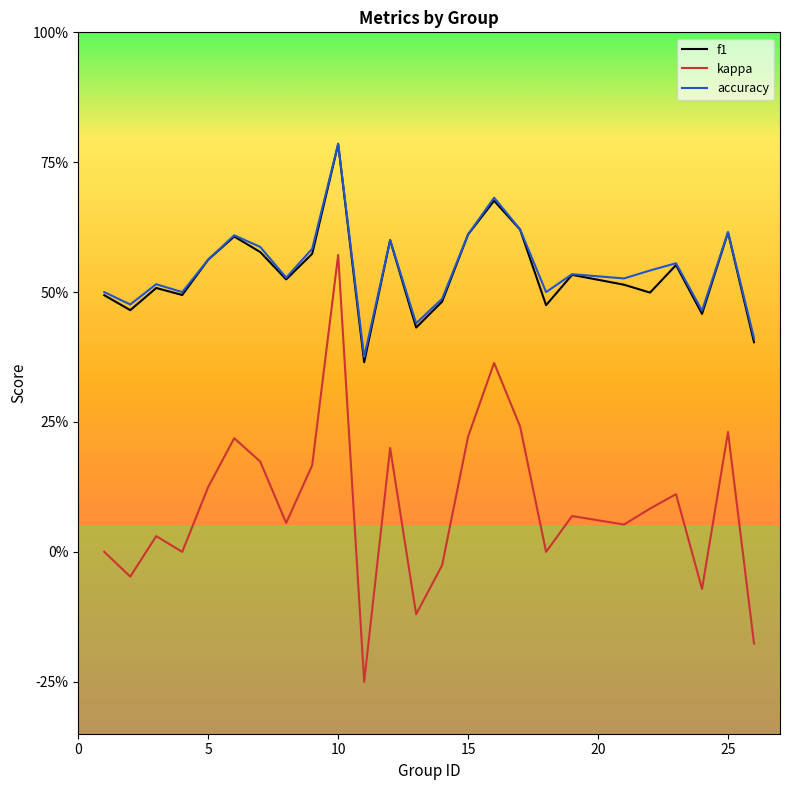

What is the greatest value displayed?

0.8